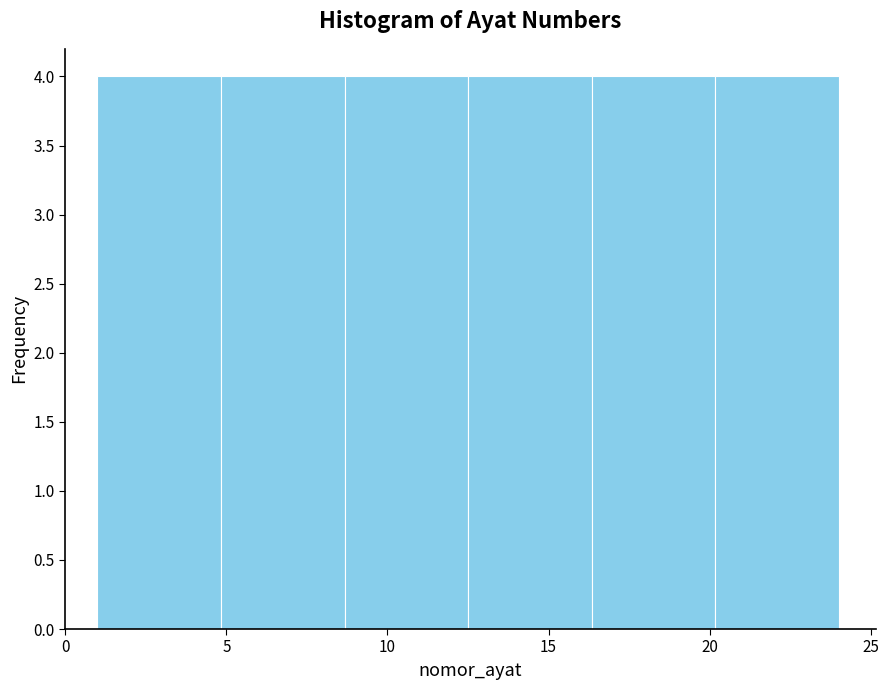

Reading left to right, list every bar in this chart as the range it spans on the x-axis followed by its height. Neither the bar edges nor the heights are printed on the chart, so give them approximately, as read against the axes.

1.0 to 5.0: 4
5.0 to 8.5: 4
8.5 to 12.5: 4
12.5 to 16.5: 4
16.5 to 20.0: 4
20.0 to 24.0: 4